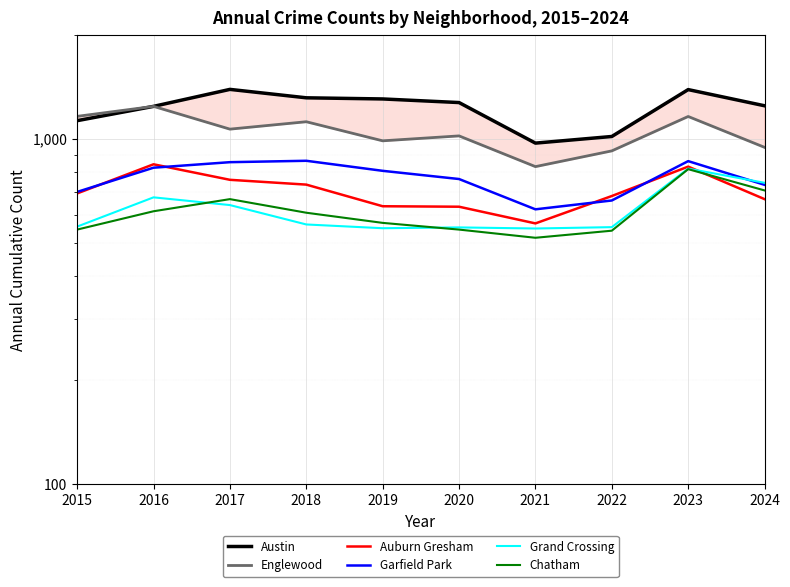

What are all the series names shown in the legend?

Austin, Englewood, Auburn Gresham, Garfield Park, Grand Crossing, Chatham